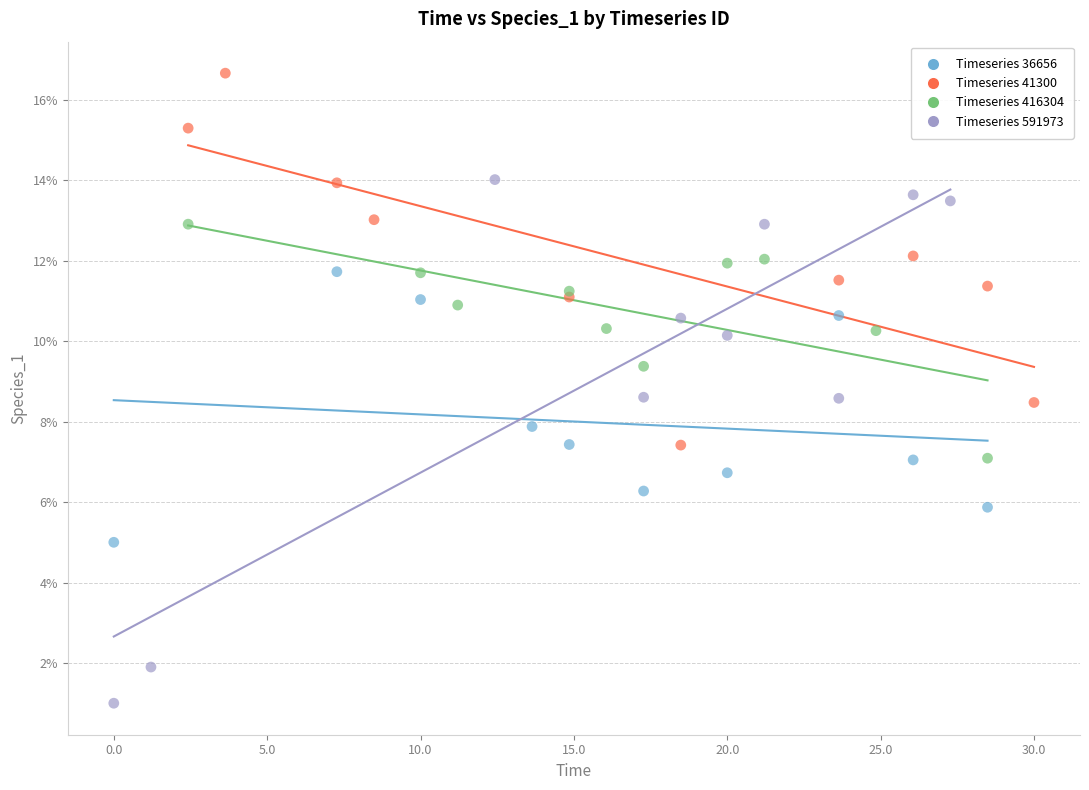

What are all the series names shown in the legend?

Timeseries 36656, Timeseries 41300, Timeseries 416304, Timeseries 591973